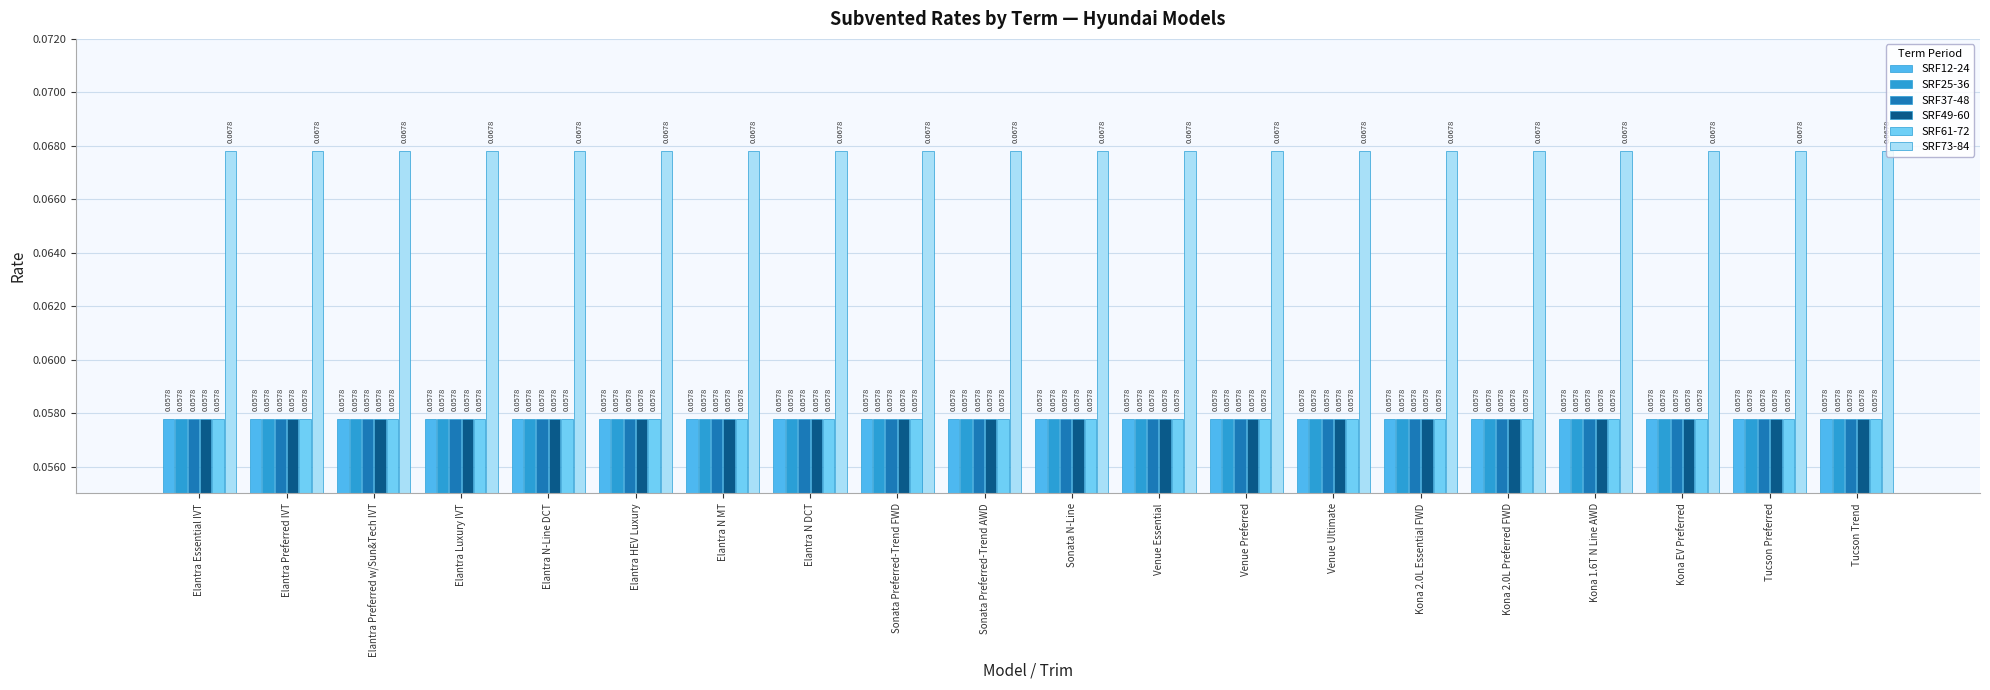

What position from the left is Kona 2.0L Essential FWD?

15